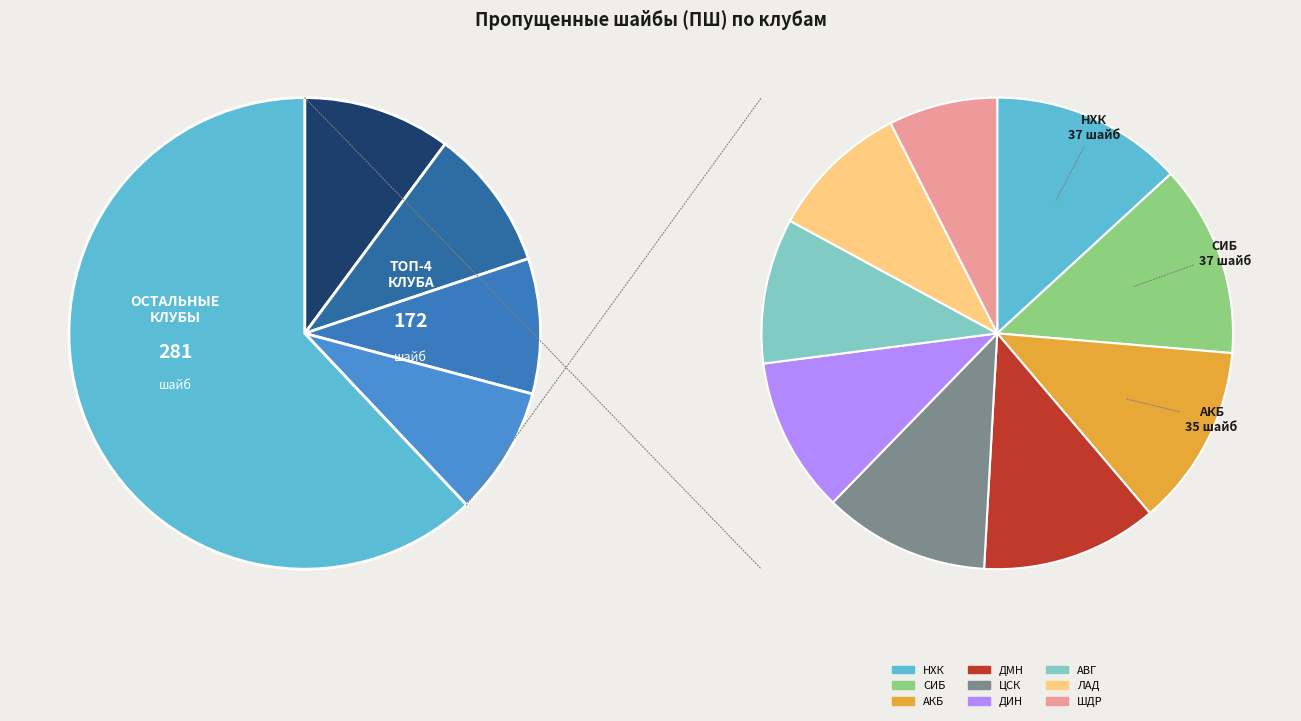

How many segments does this pie chart have?

13